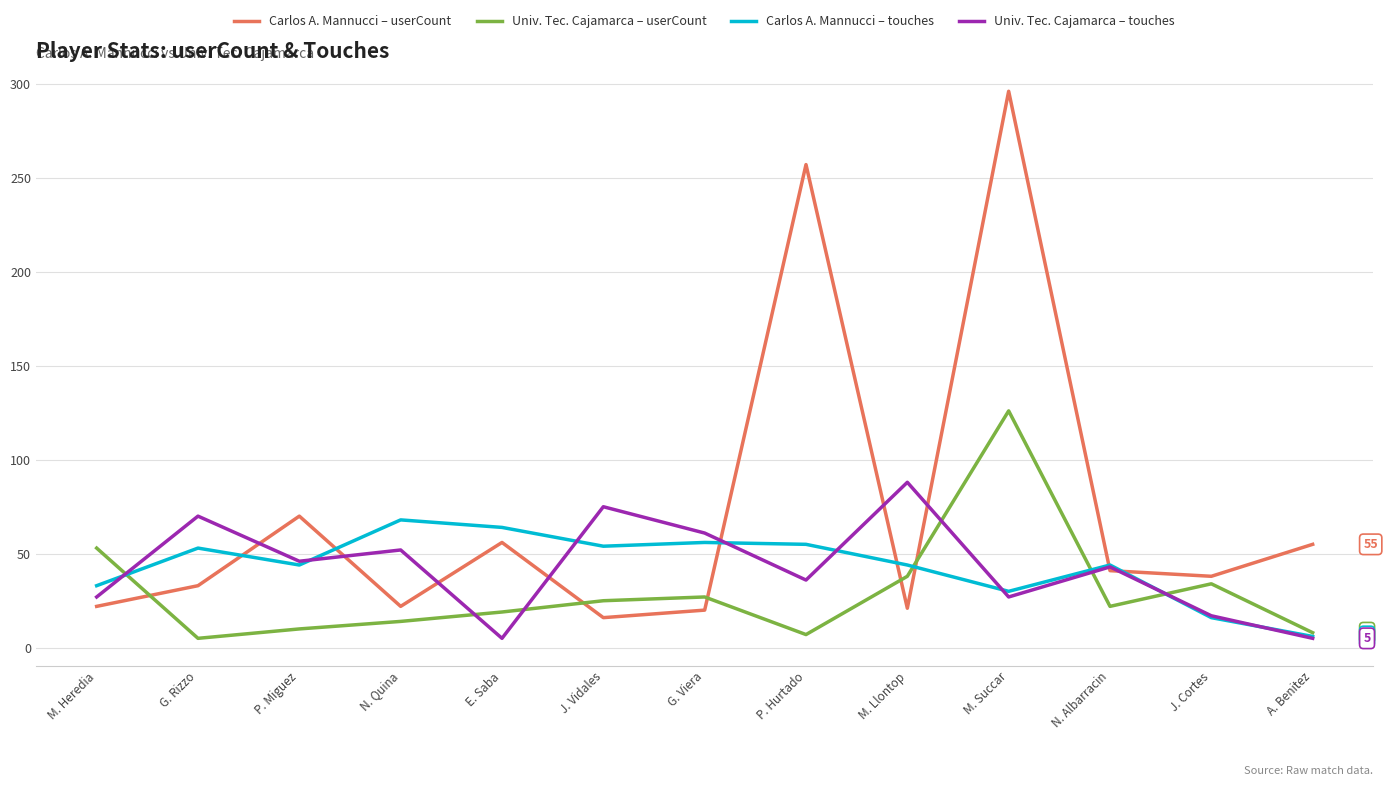

What position from the left is N. Albarracin?

11